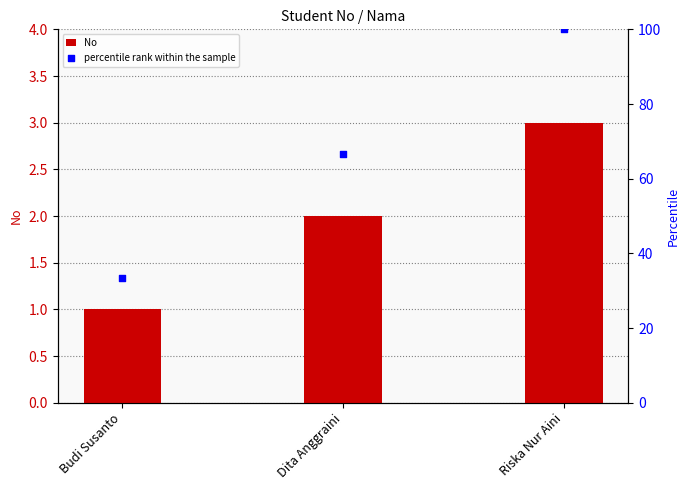

Which series contains the lowest Y value?

No